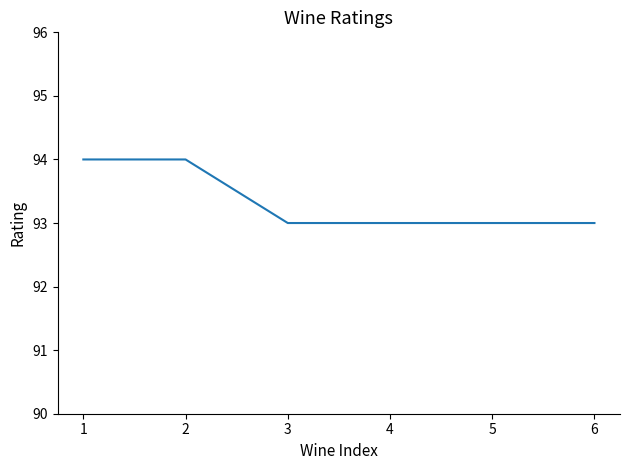

Which has a higher value, 3 or 1?

1